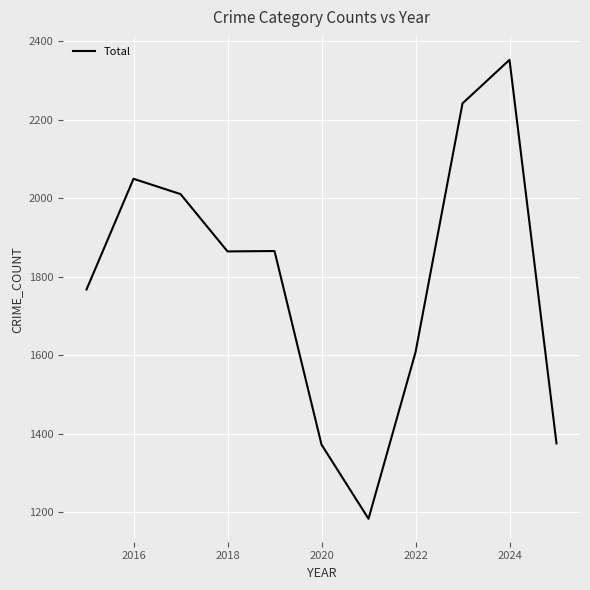

Does the chart display data point markers on the line(s)?

No